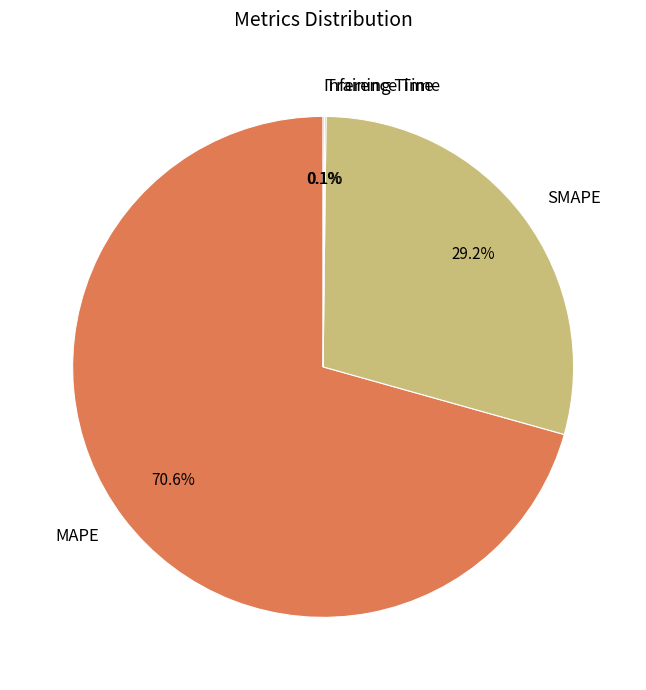

What is the majority slice?

MAPE